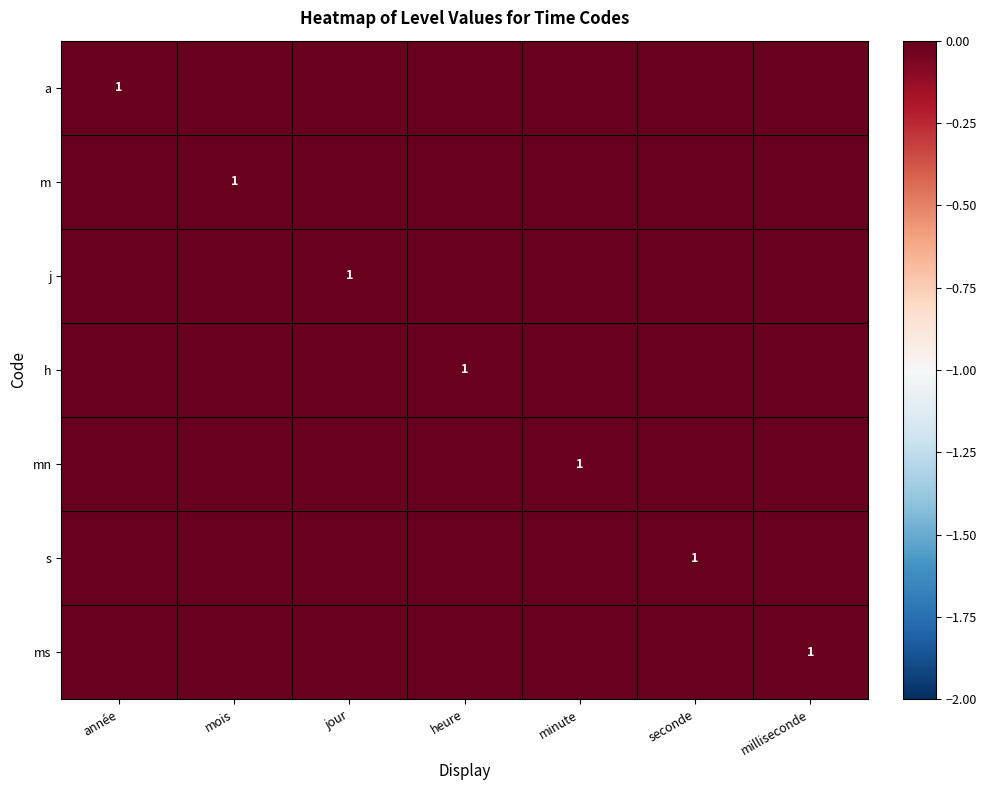

What is the difference between the h values at année and heure?

1